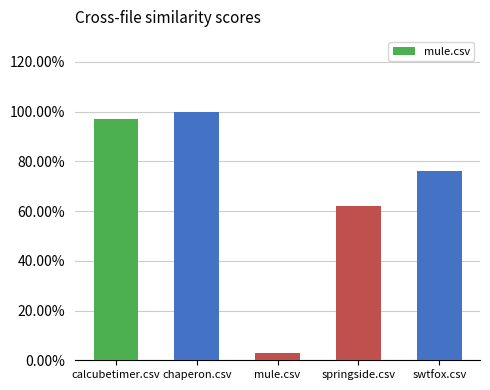

Reading left to right, list all the values displayed in this chart.

calcubetimer.csv=1.0	chaperon.csv=1.0	mule.csv=0.0	springside.csv=0.6	swtfox.csv=0.8